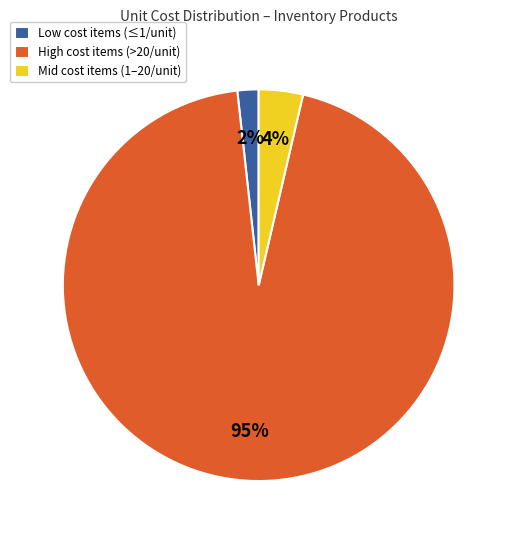

To the nearest percent, what is the average slice percentage?

33%